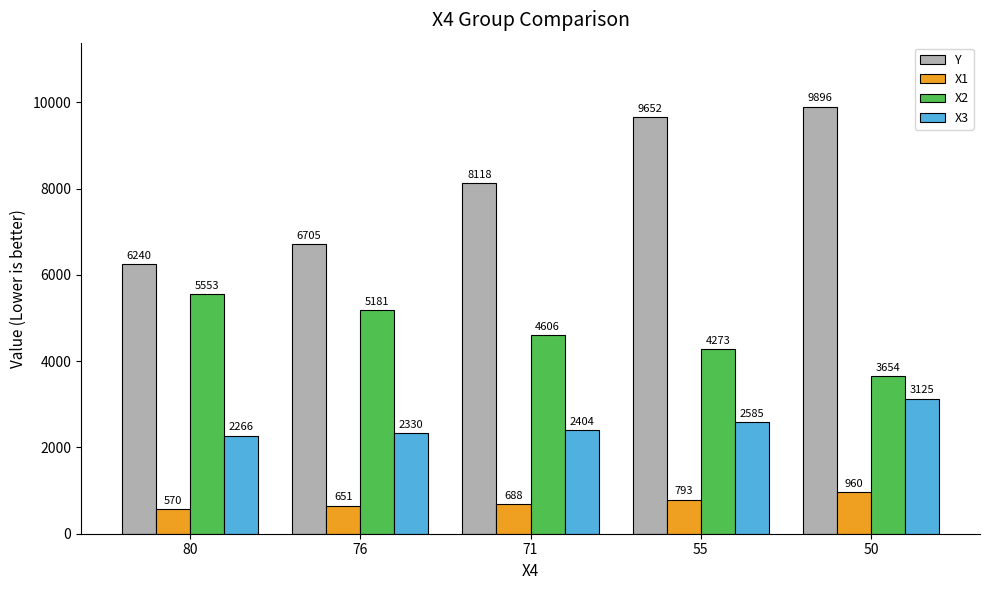

At how many categories does at least one series exceed 6660?

4